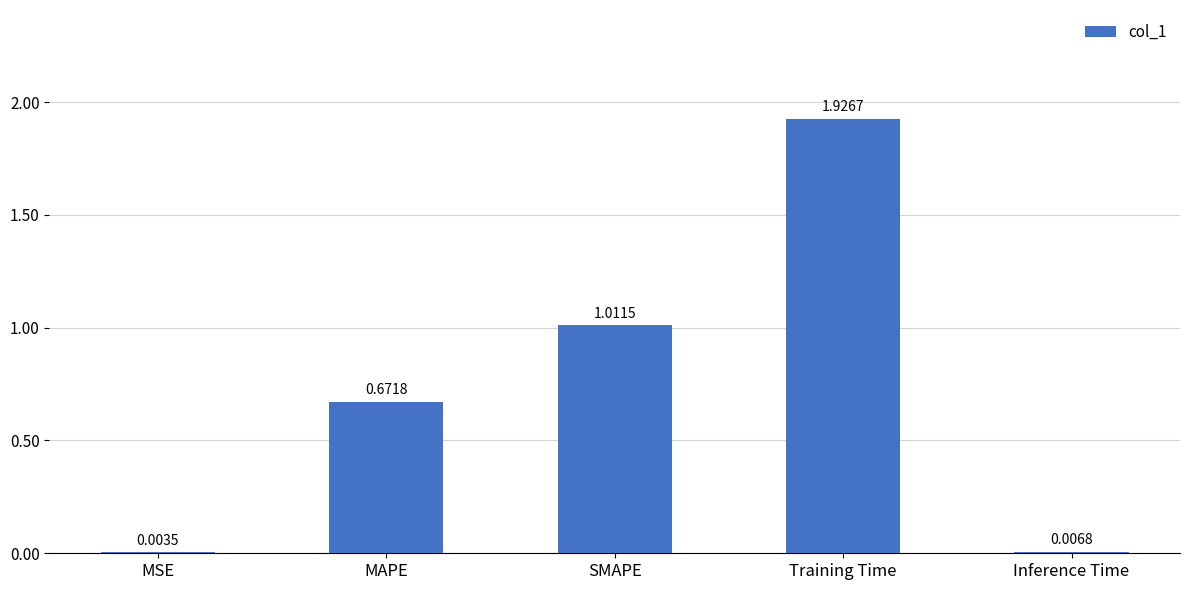

At which label is the value closest to 0?

MSE